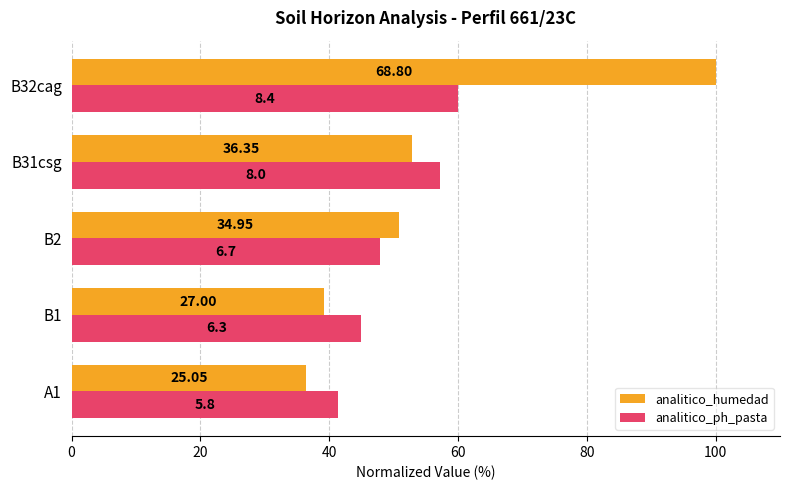

What is the highest value of the analitico_humedad series?

100.0